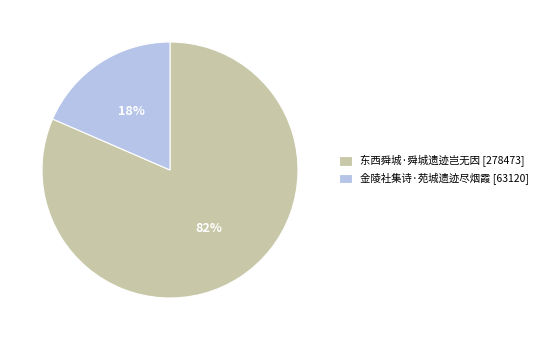

True or false: 东西舜城·舜城遗迹岂无因 accounts for 82% of the total.

True